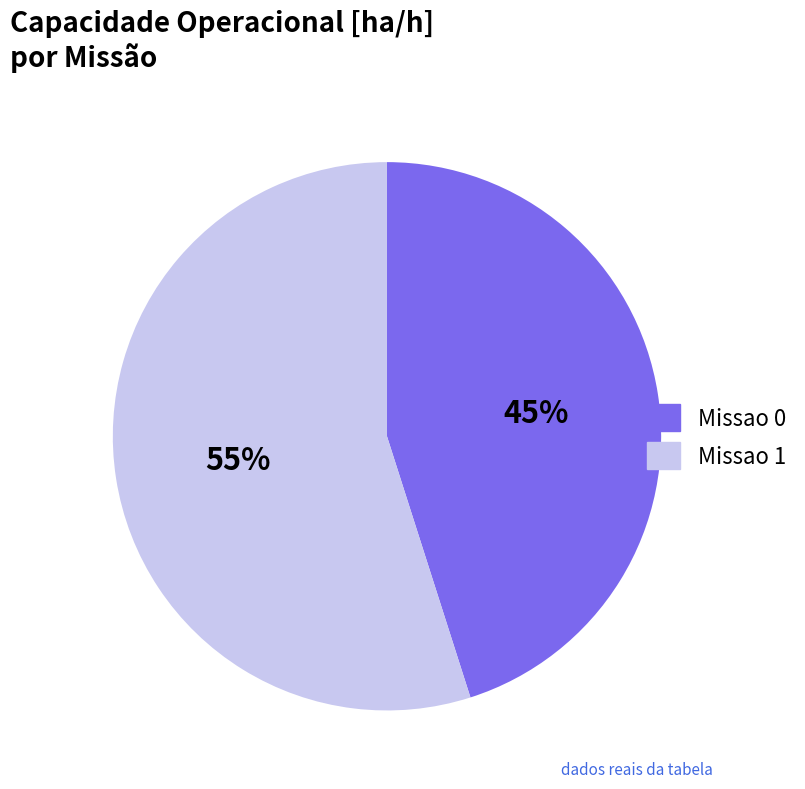

What is the ratio of the value at Missao 1 to the value at Missao 0?

1.2